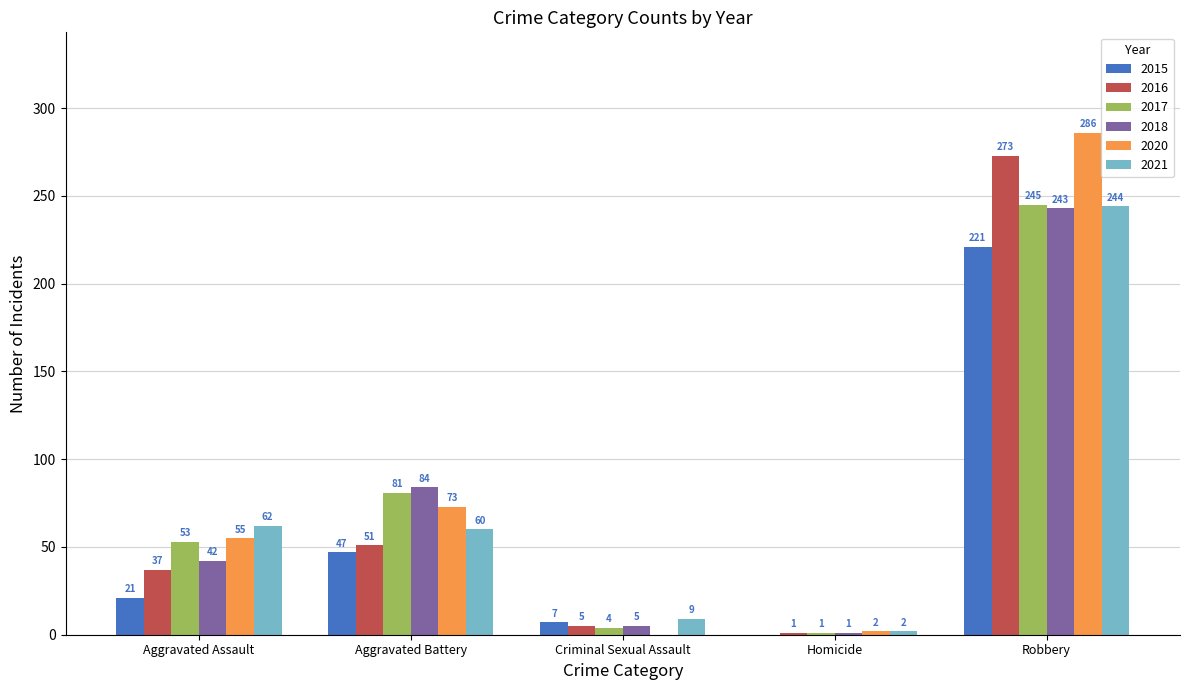

What is the total value across all series at Aggravated Battery?

396